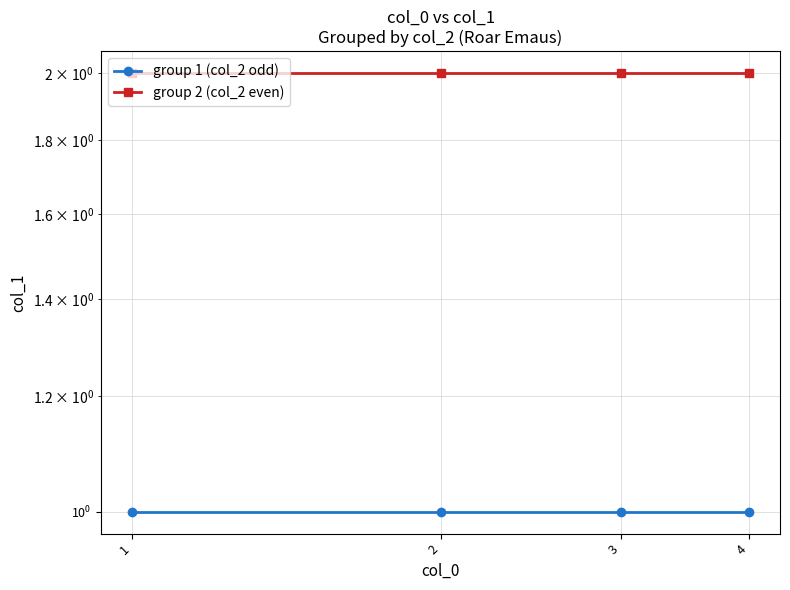

Reading left to right, what are all the values shown in this chart?

group 1 (col_2 odd): 1=1	2=1	3=1	4=1
group 2 (col_2 even): 1=2	2=2	3=2	4=2